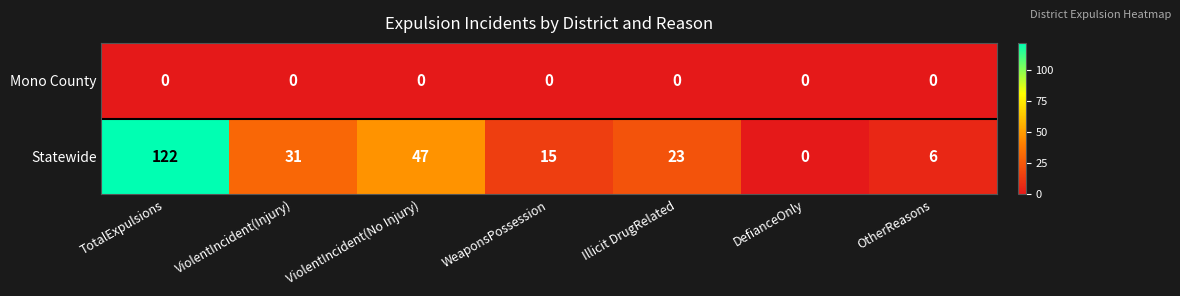

How many distinct data groups are displayed?

2